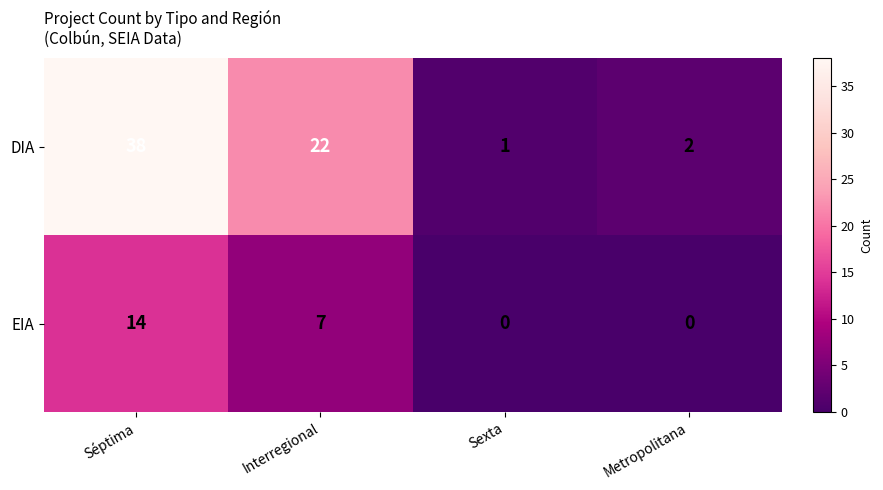

What is the average value of the EIA series?

5